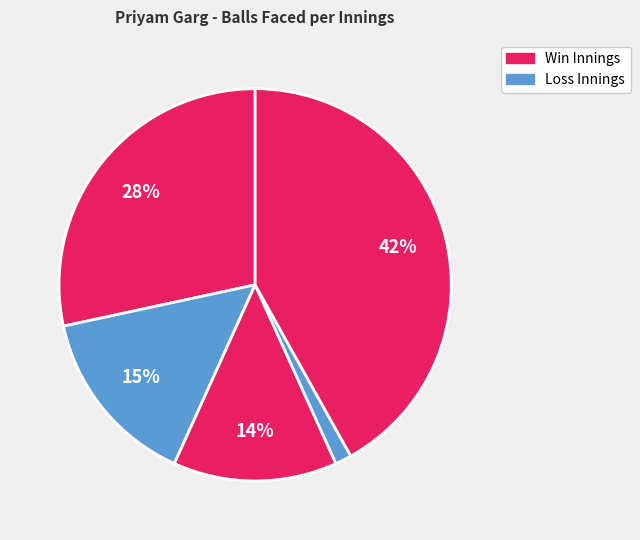

What is the smallest slice in the pie chart?

0 runs (Sep 27)